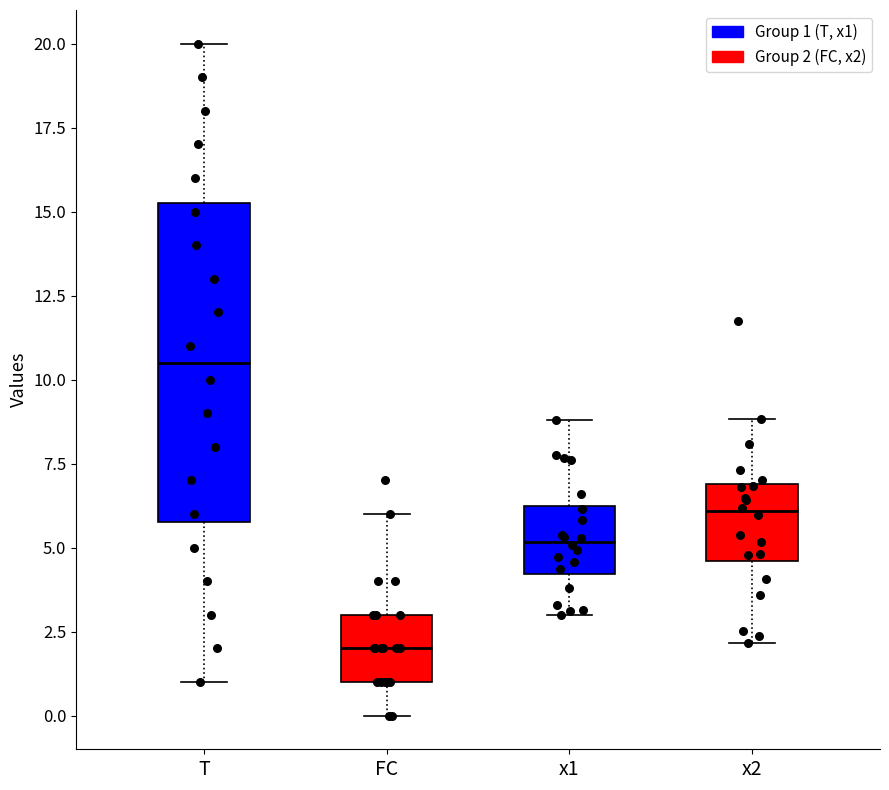

Which box's median line is the lowest?

FC